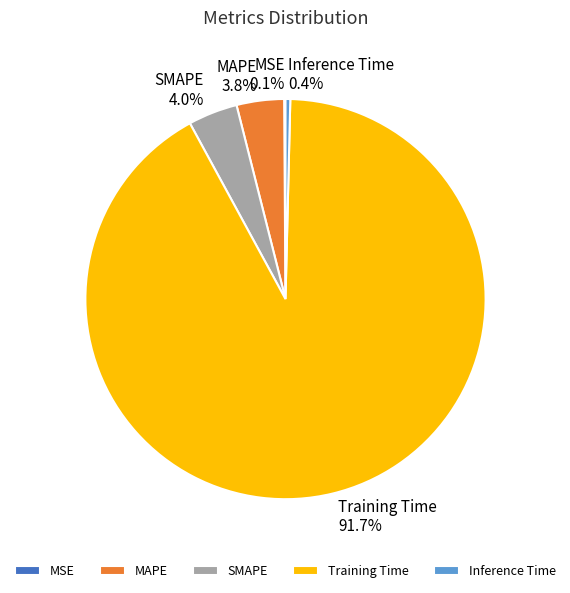

To the nearest percent, what is the average slice percentage?

20%